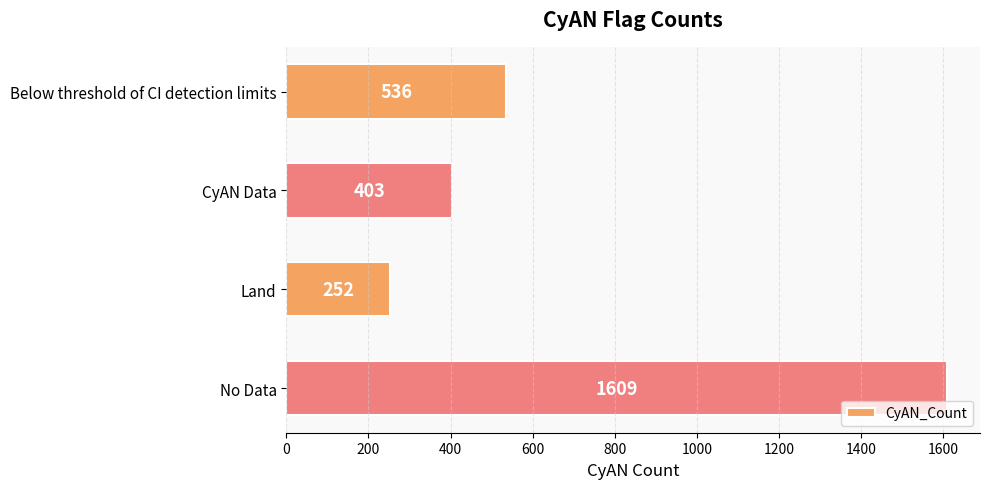

How many data points does each series have?

4